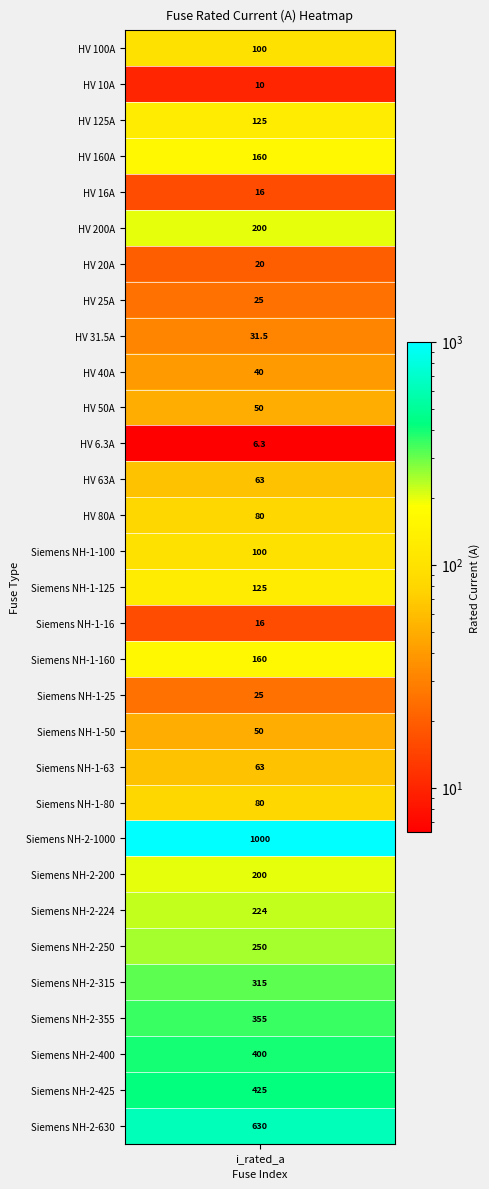

Reading left to right, list all the values displayed in this chart.

HV 100A=100.0	HV 10A=10.0	HV 125A=125.0	HV 160A=160.0	HV 16A=16.0	HV 200A=200.0	HV 20A=20.0	HV 25A=25.0	HV 31.5A=31.5	HV 40A=40.0	HV 50A=50.0	HV 6.3A=6.3	HV 63A=63.0	HV 80A=80.0	Siemens NH-1-100=100.0	Siemens NH-1-125=125.0	Siemens NH-1-16=16.0	Siemens NH-1-160=160.0	Siemens NH-1-25=25.0	Siemens NH-1-50=50.0	Siemens NH-1-63=63.0	Siemens NH-1-80=80.0	Siemens NH-2-1000=1000.0	Siemens NH-2-200=200.0	Siemens NH-2-224=224.0	Siemens NH-2-250=250.0	Siemens NH-2-315=315.0	Siemens NH-2-355=355.0	Siemens NH-2-400=400.0	Siemens NH-2-425=425.0	Siemens NH-2-630=630.0